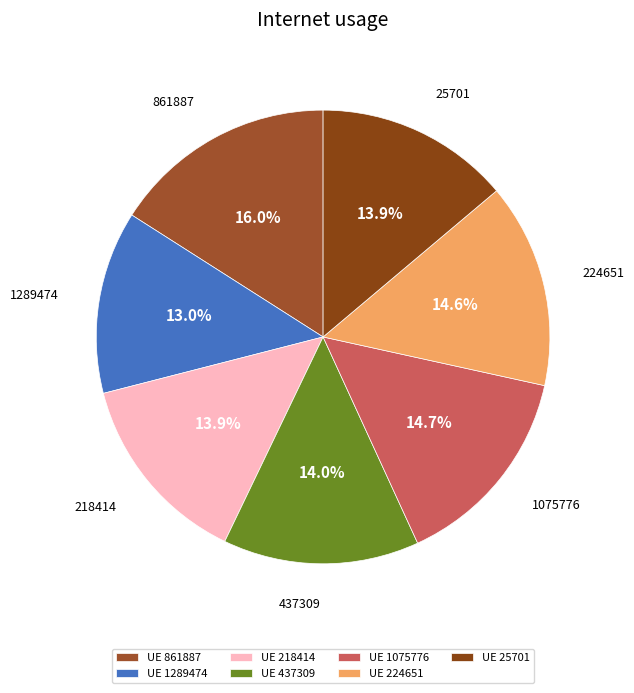

Count the number of slices in the pie.

7